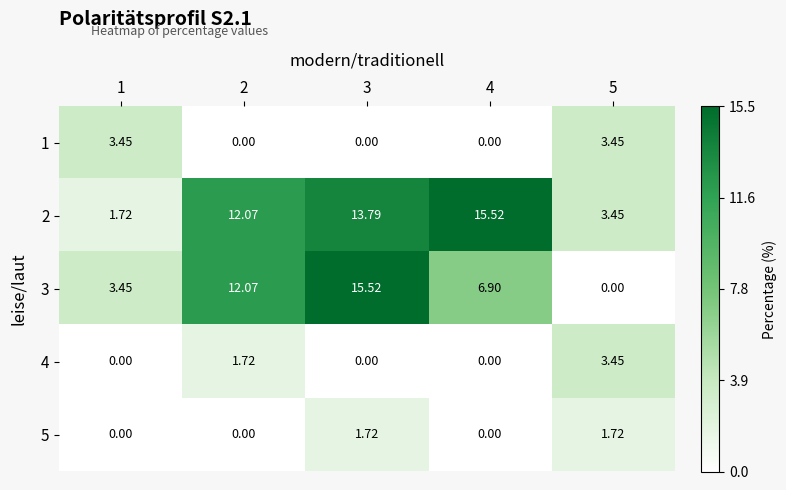

What is the greatest value displayed?

15.5